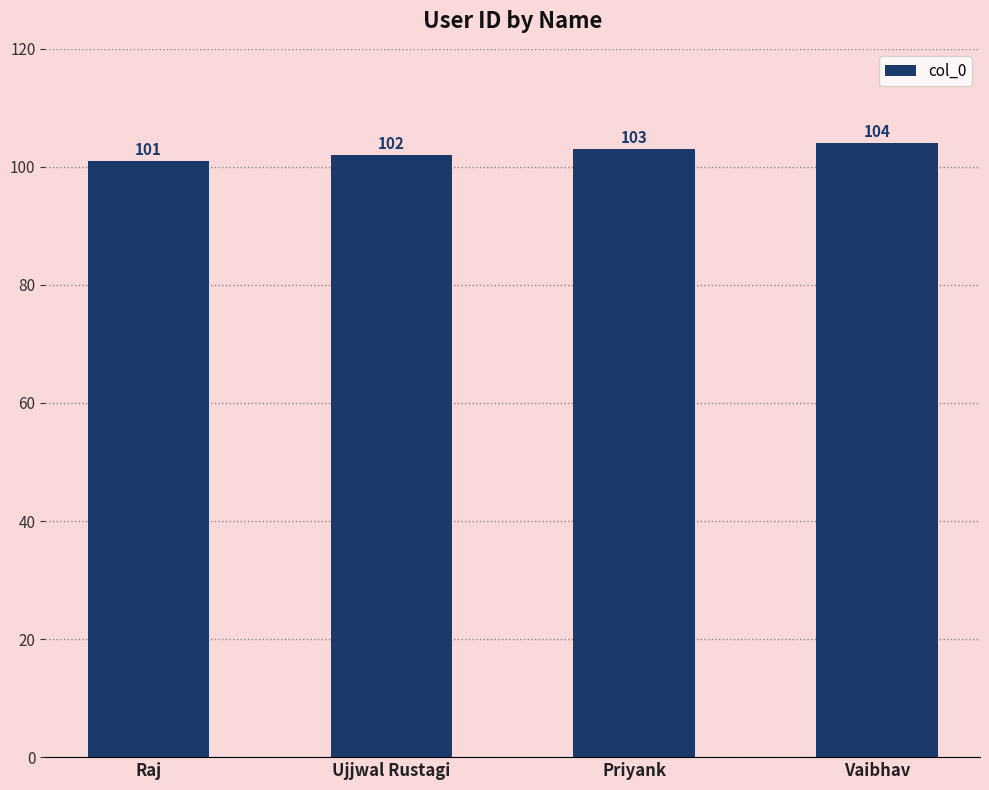

What is the ratio of the value at Priyank to the value at Vaibhav?

1.0